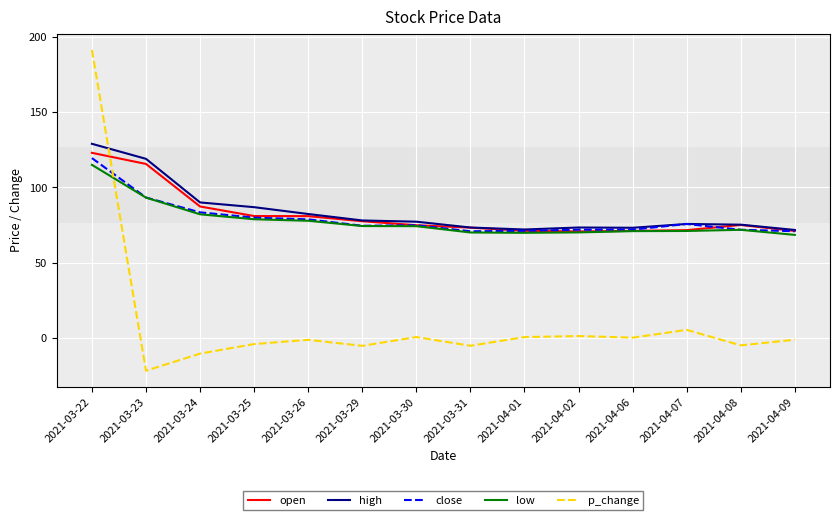

Which category has the lowest value across all series?

2021-03-23